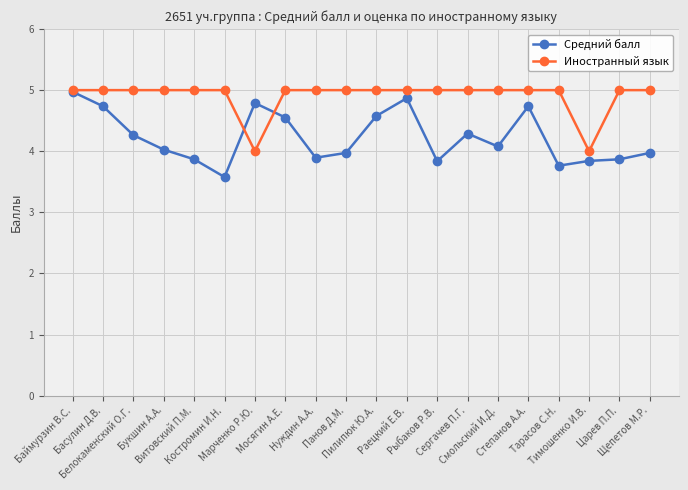

What is the lowest value of the Иностранный язык series?

4.0